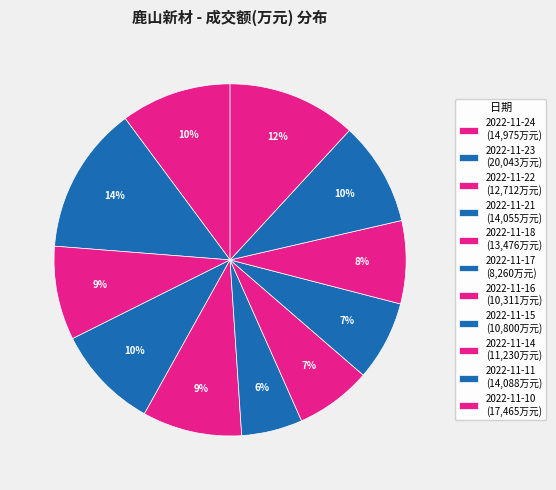

True or false: 2022-11-16 accounts for 7% of the total.

True